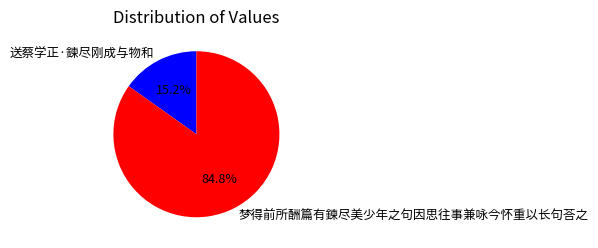

How many slices are in this pie chart?

2